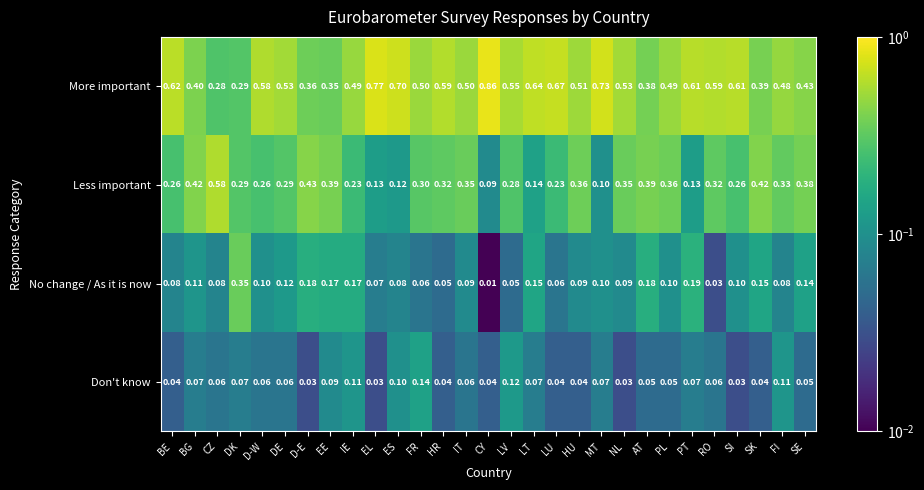

Is the value of More important at SK greater than the value of Less important at CY?

Yes